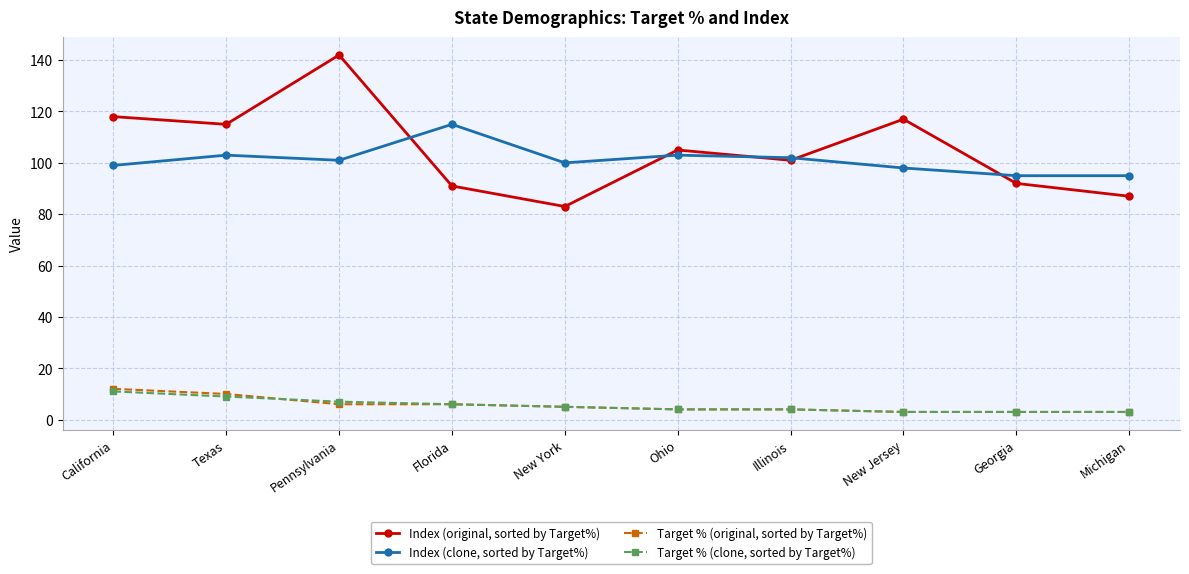

Which series changed the most between Florida and Michigan?

Index (clone, sorted by Target%)